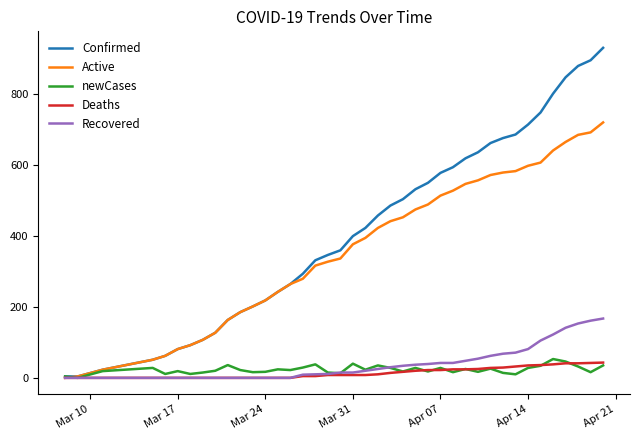

Which series has the largest total across all categories?

Confirmed